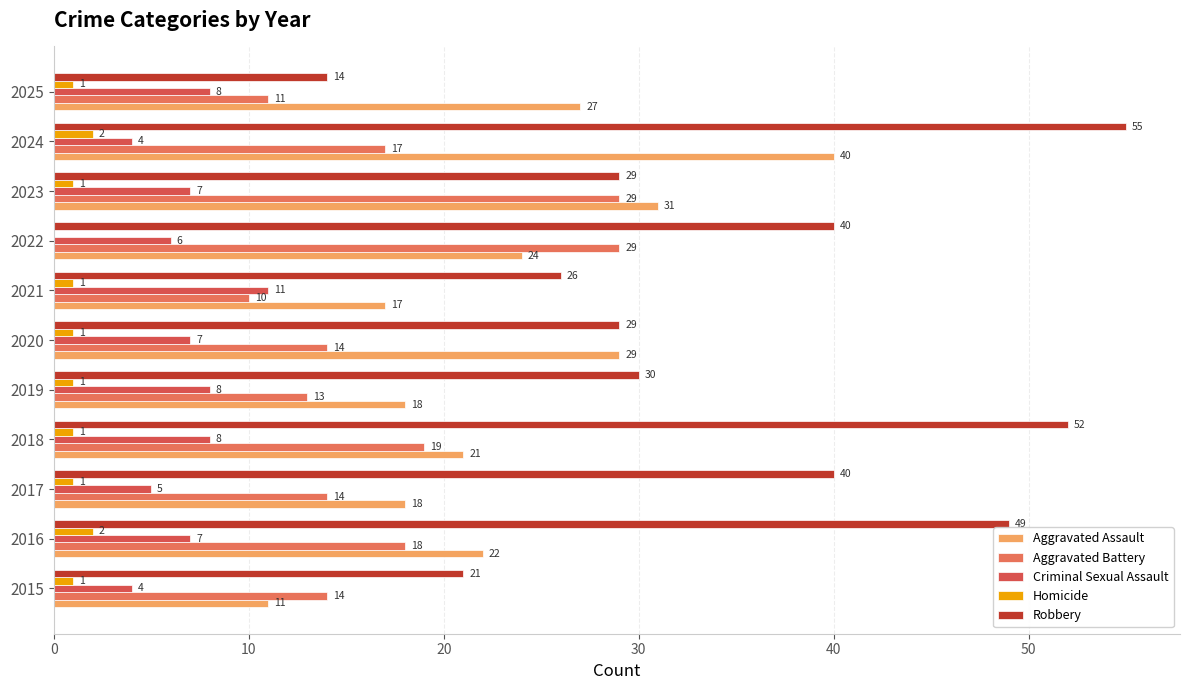

How many values in Homicide are above zero?

10